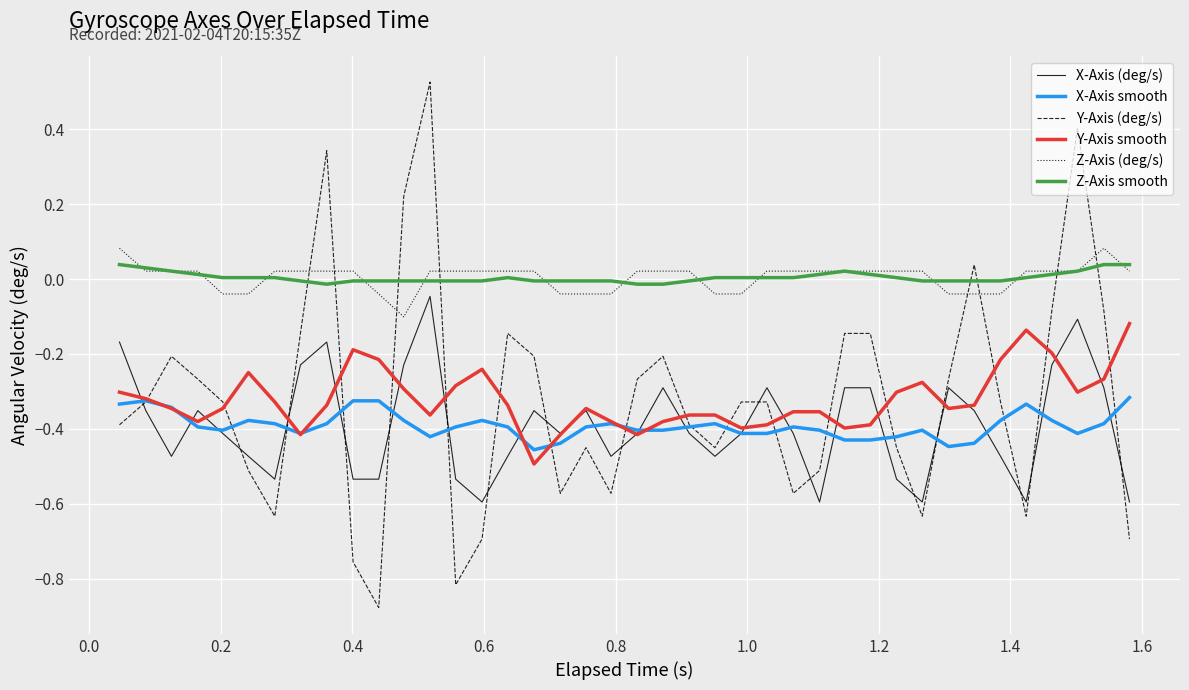

True or false: X-Axis (deg/s) and Z-Axis (deg/s) cross at least once.

False